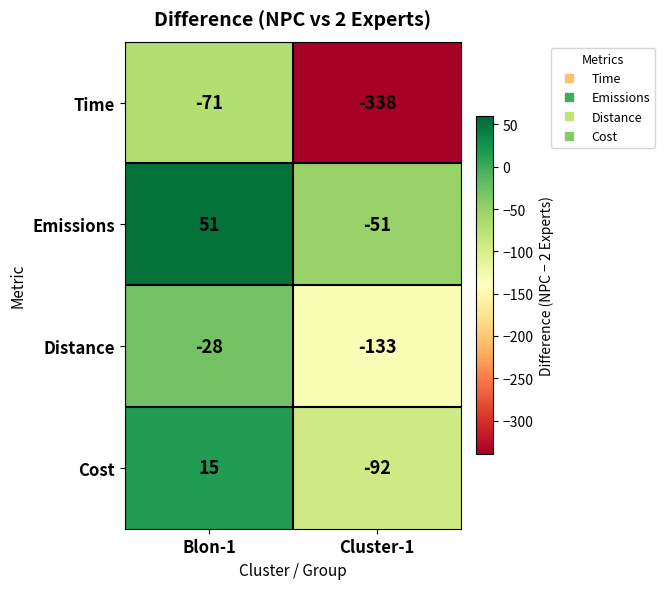

The Distance series shows -11 at Blon-1. True or false?

False